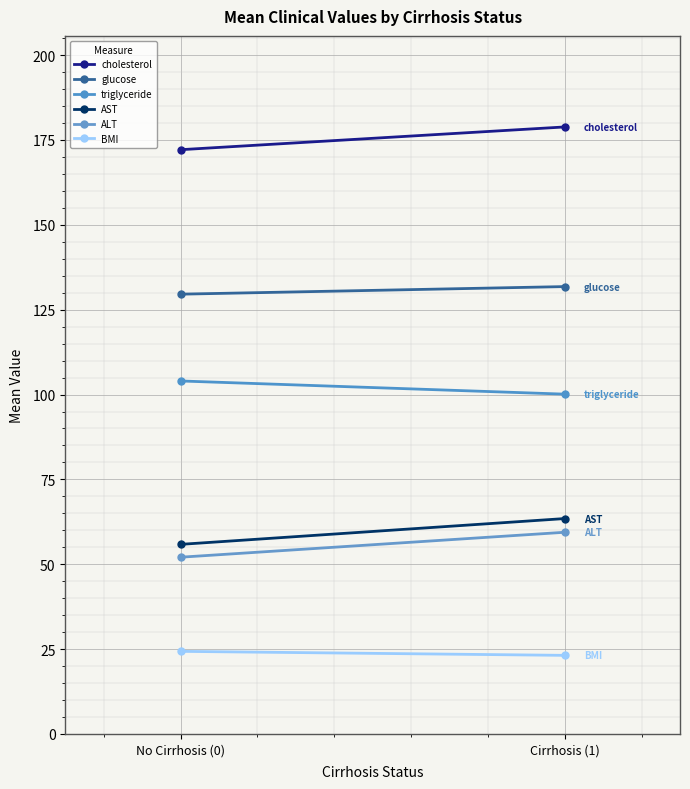

At which category does the chart reach its minimum across all series?

Cirrhosis (1)